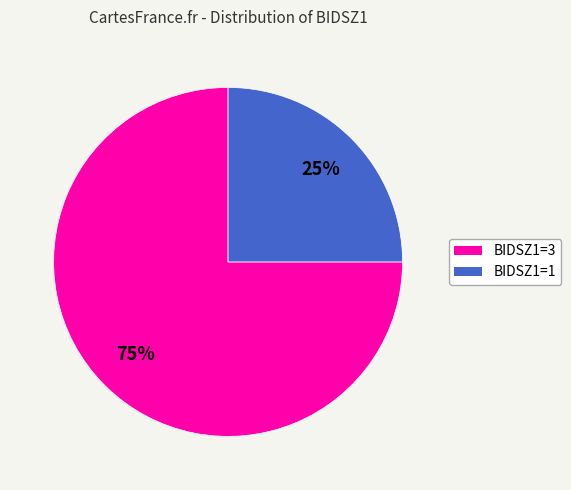

What is the largest slice in the pie chart?

BIDSZ1=3